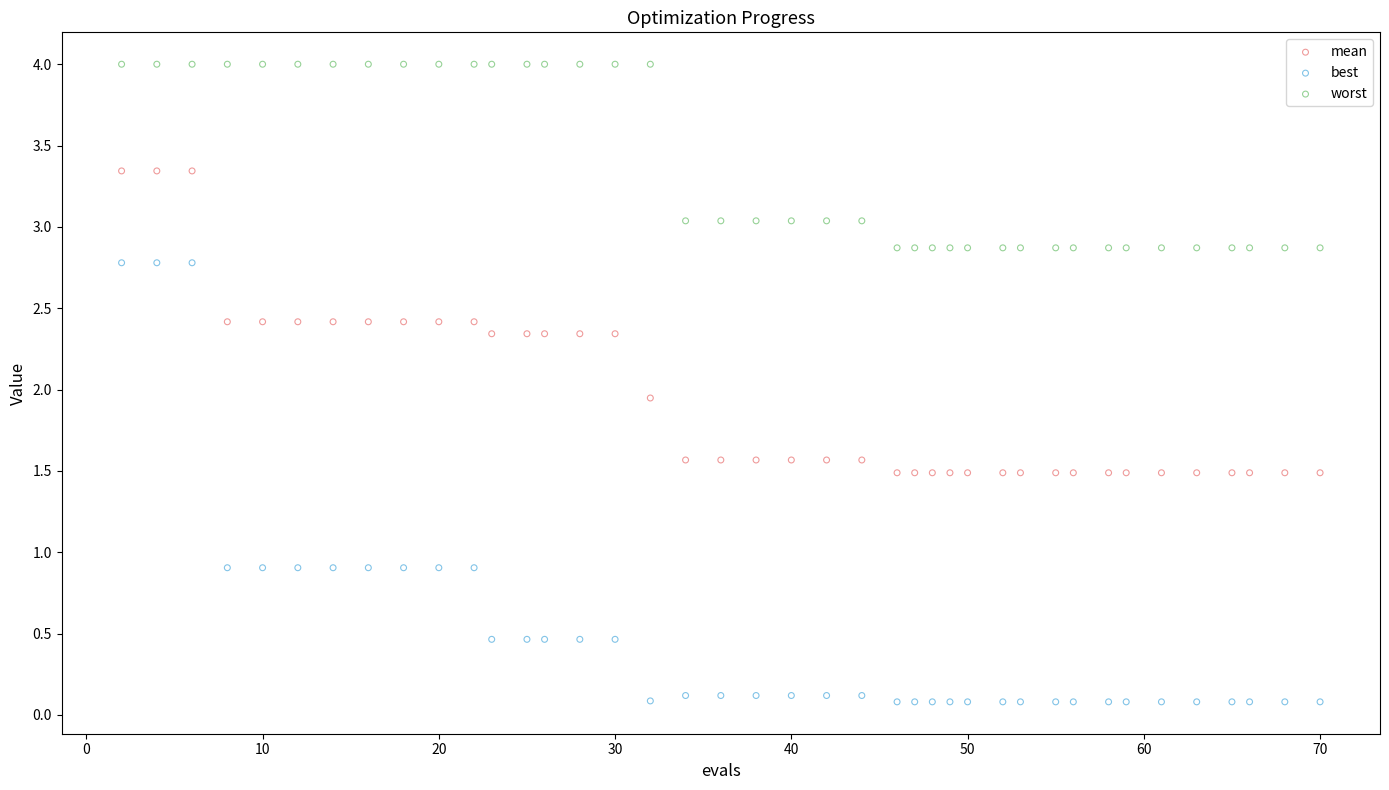

Which series has the widest spread of Y values?

best